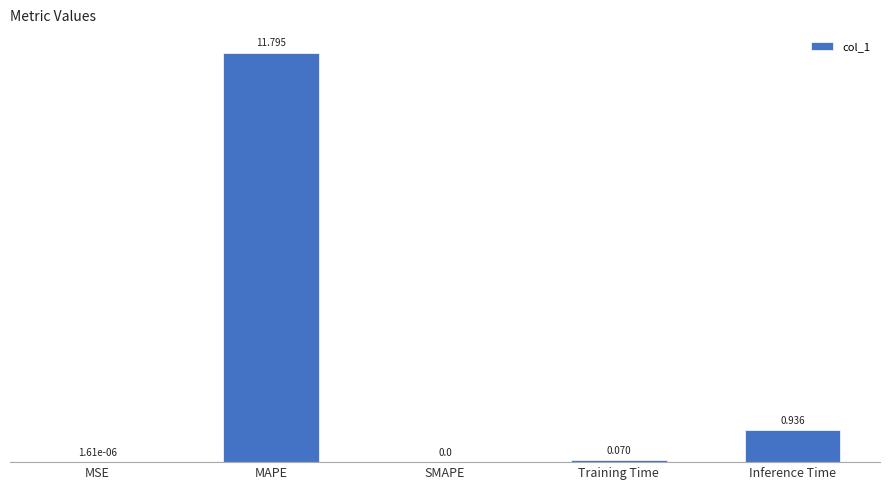

At which category does the chart reach its peak across all series?

MAPE